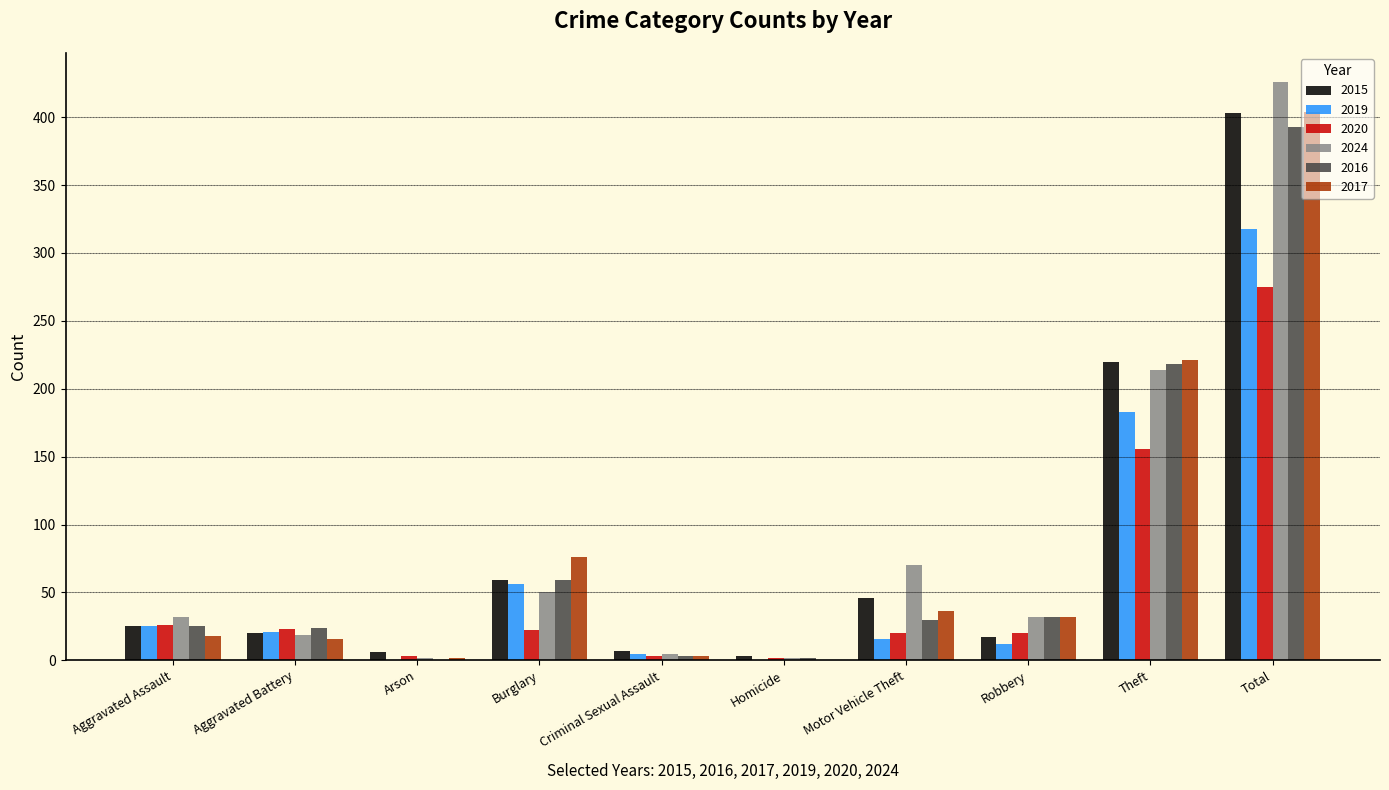

Are the bars grouped side by side (vs. stacked)?

Yes